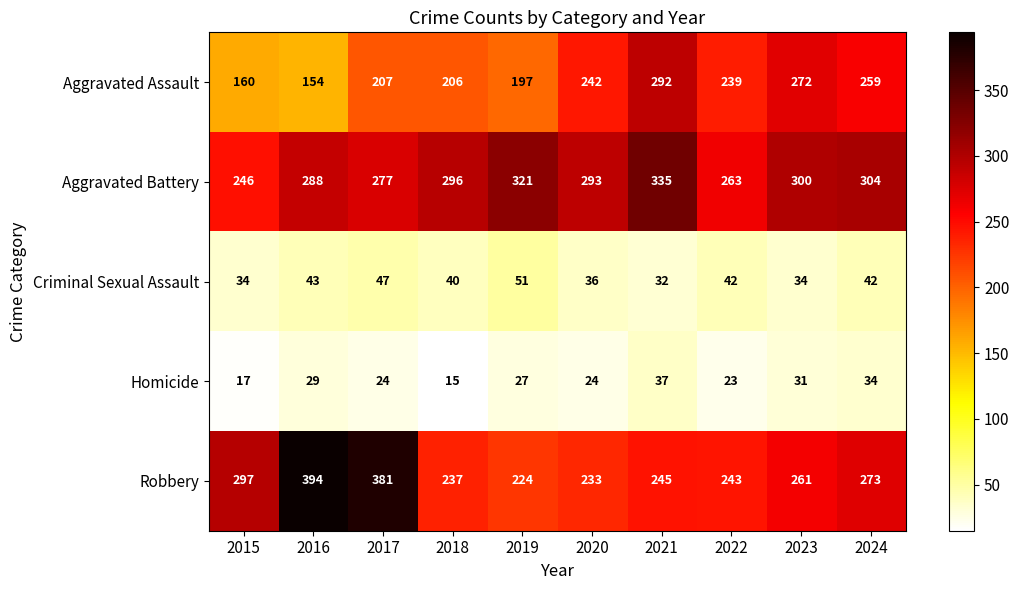

Is it true that Criminal Sexual Assault equals 47 at 2017?

True